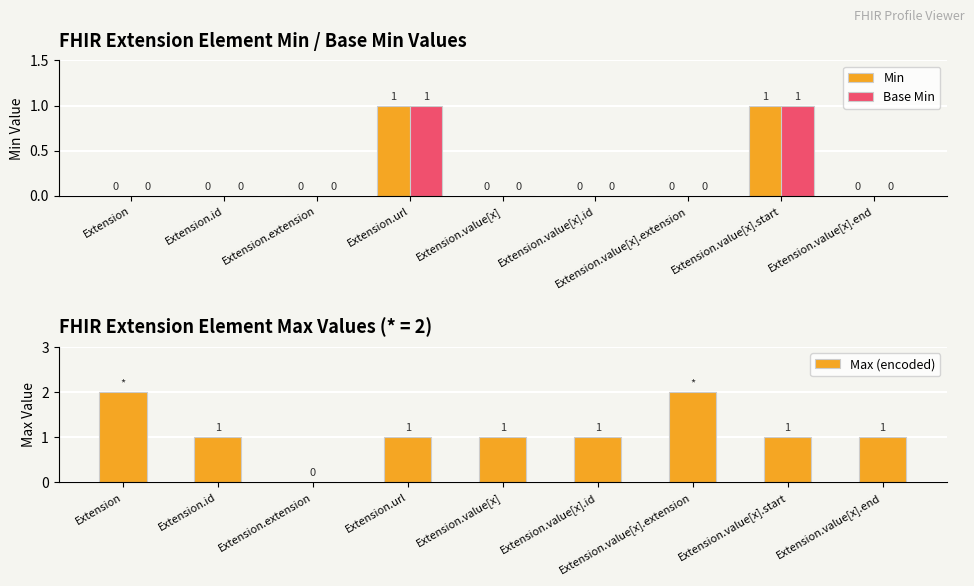

Reading left to right, transcribe all the data shown in this chart.

Min: 0	0	0	1	0	0	0	1	0
Base Min: 0	0	0	1	0	0	0	1	0
Max (encoded): 2	1	0	1	1	1	2	1	1